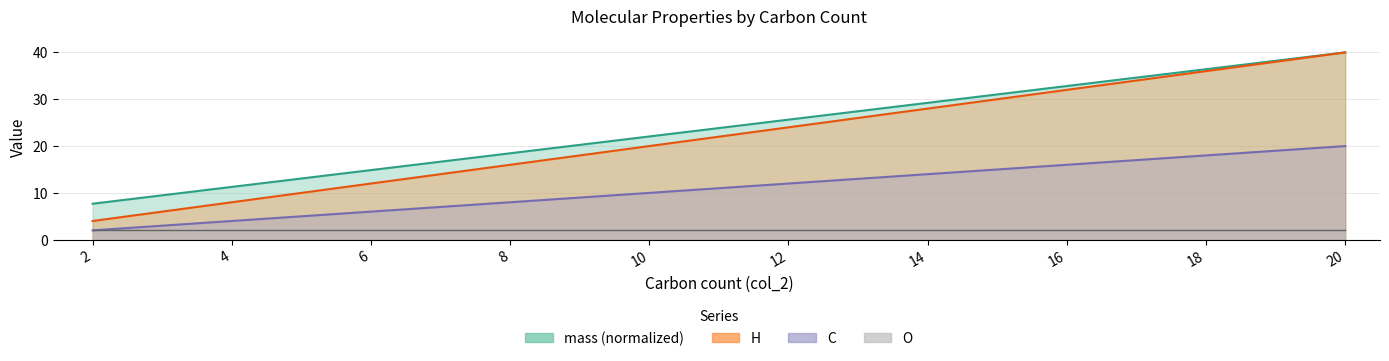

Count the number of categories in the chart.

19